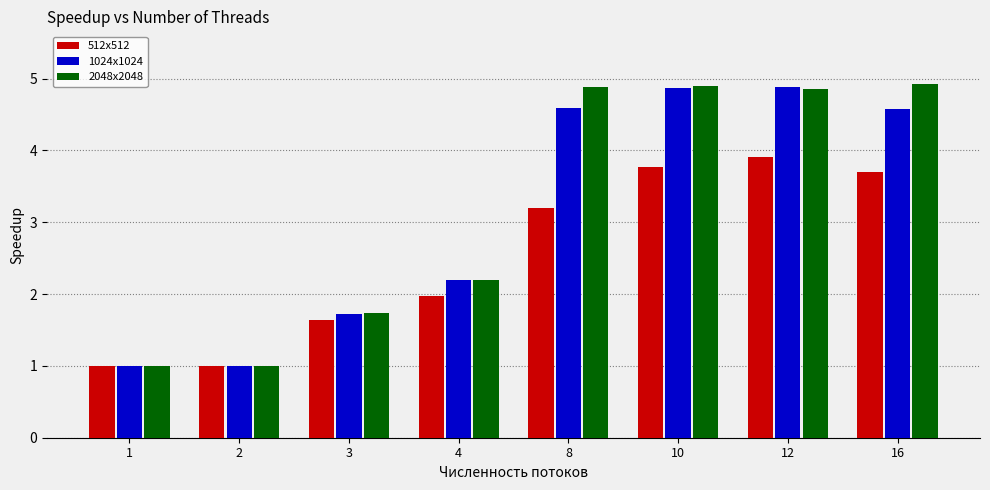

What is the smallest value displayed?

1.0